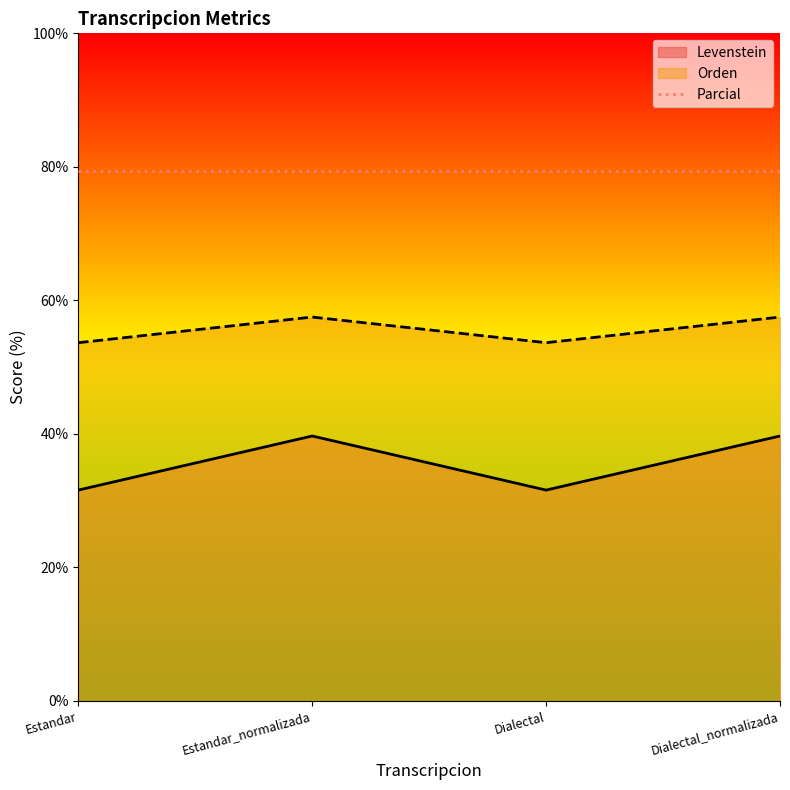

True or false: Orden and Levenstein intersect in this chart.

False